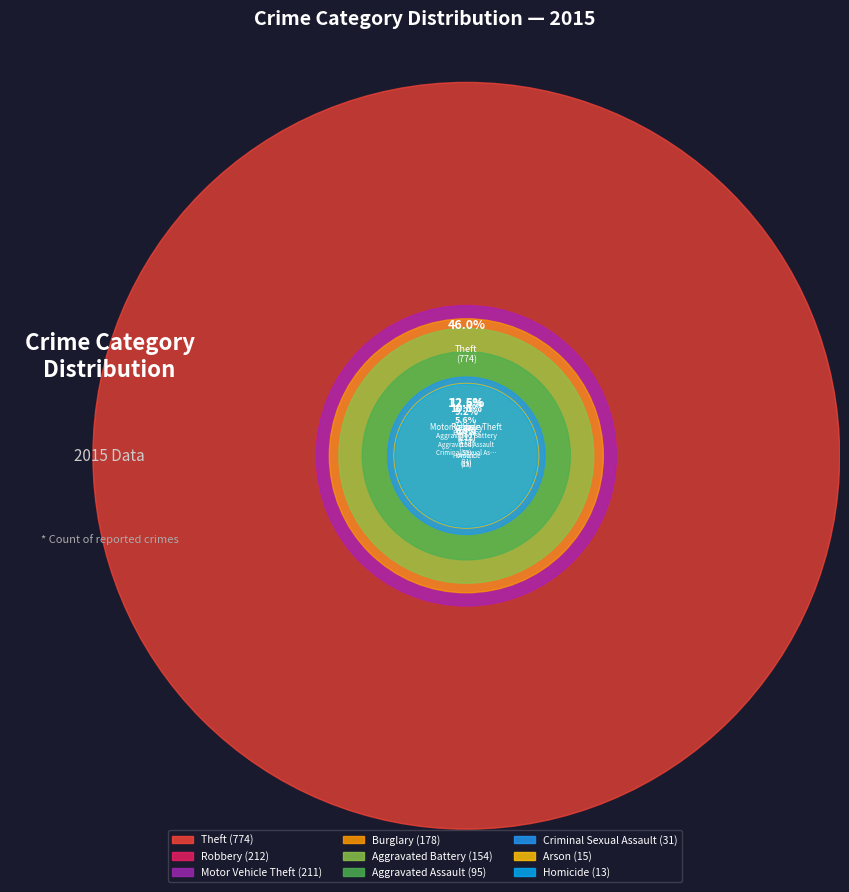

The Homicide slice represents 11% of the pie. True or false?

False